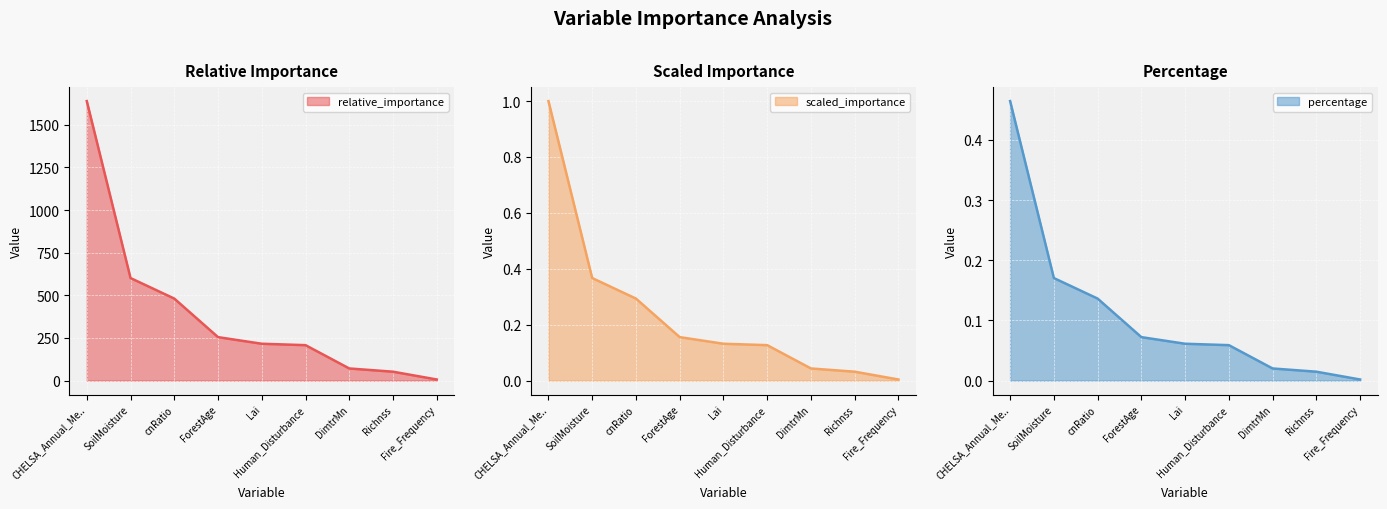

Where is relative_importance nearest to the value 0?

Fire_Frequency